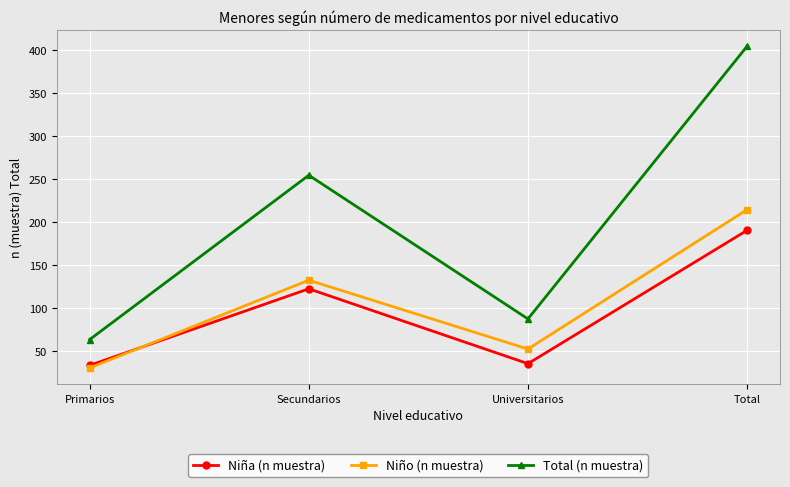

Which series has the largest total across all categories?

Total (n muestra)